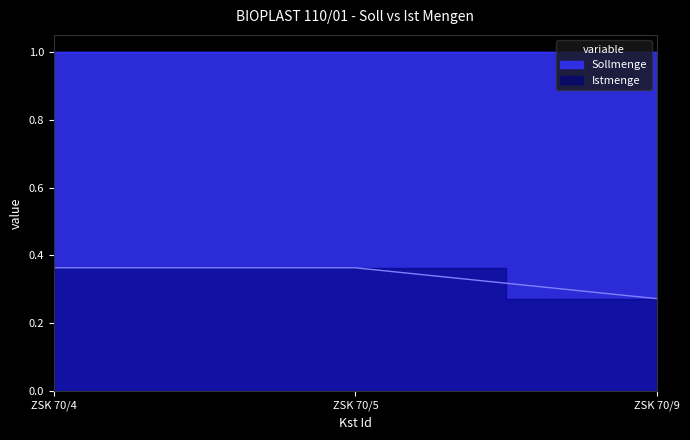

The chart shows a value of 0.6 at ZSK 70/4. True or false?

False